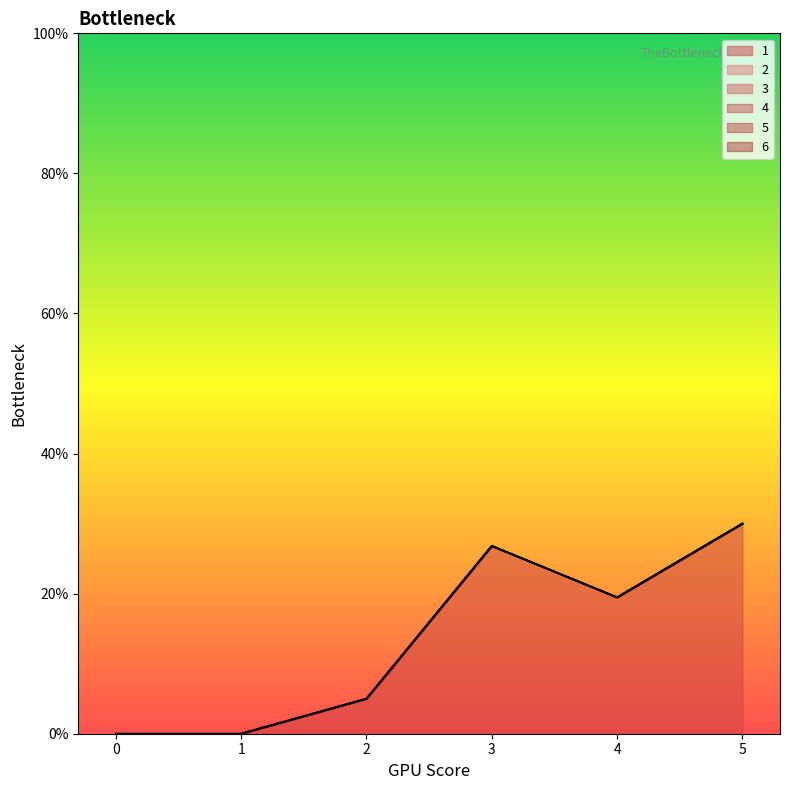

Reading right to left, what are all the values shown in this chart?

1: 30.0	19.5	26.8	5.0	0.0	0.0
2: 0.0	0.0	0.0	0.0	0.0	0.0
3: 0.0	0.0	0.0	0.0	0.0	0.0
4: 0.0	0.0	0.0	0.0	0.0	0.0
5: 0.0	0.0	0.0	0.0	0.0	0.0
6: 0.0	0.0	0.0	0.0	0.0	0.0